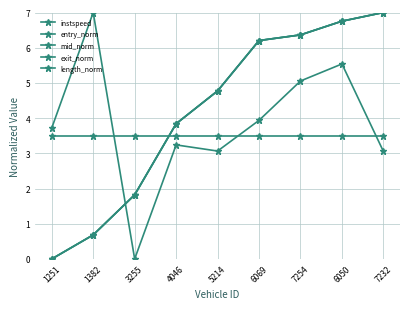

Is this an area chart (filled region under the line)?

No